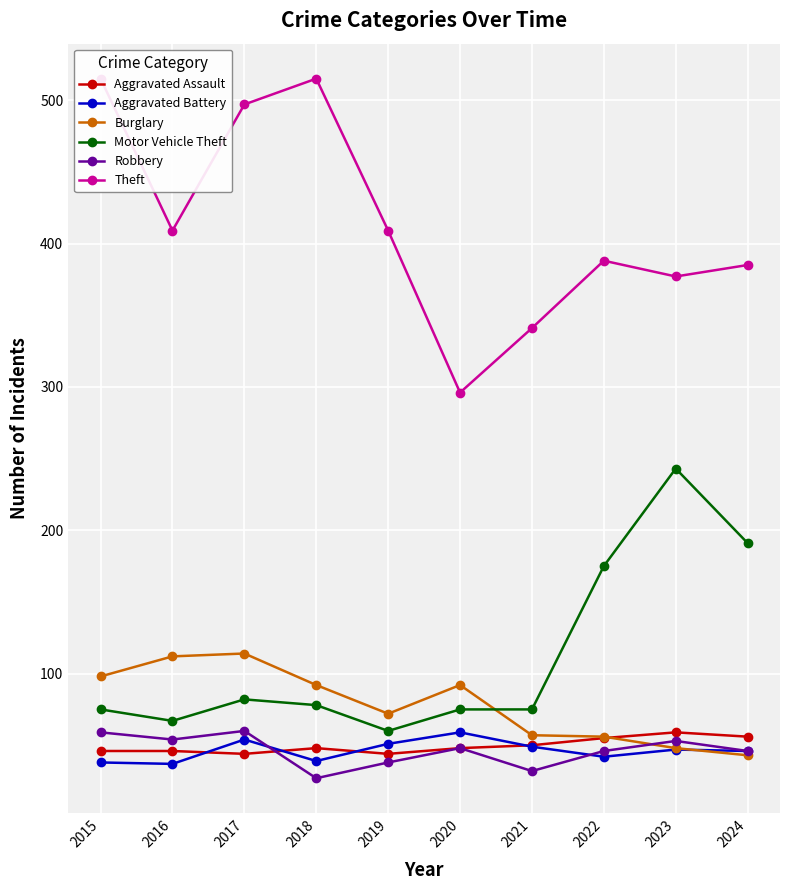

Rank the series by their maximum value, from lowest to highest.

Aggravated Assault, Aggravated Battery, Robbery, Burglary, Motor Vehicle Theft, Theft